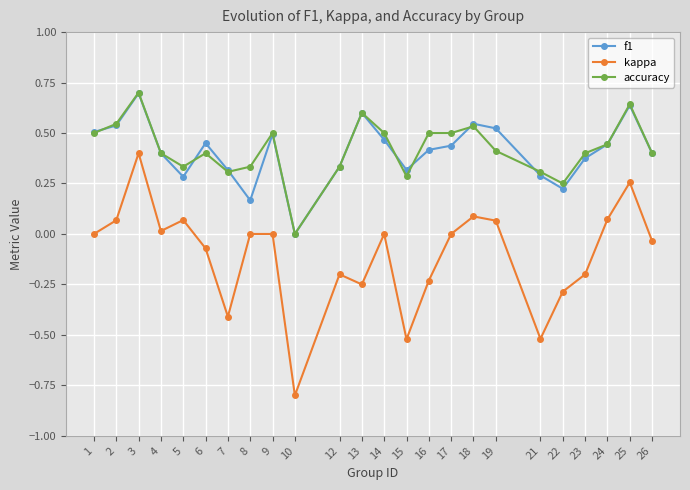

True or false: f1 and kappa intersect in this chart.

False